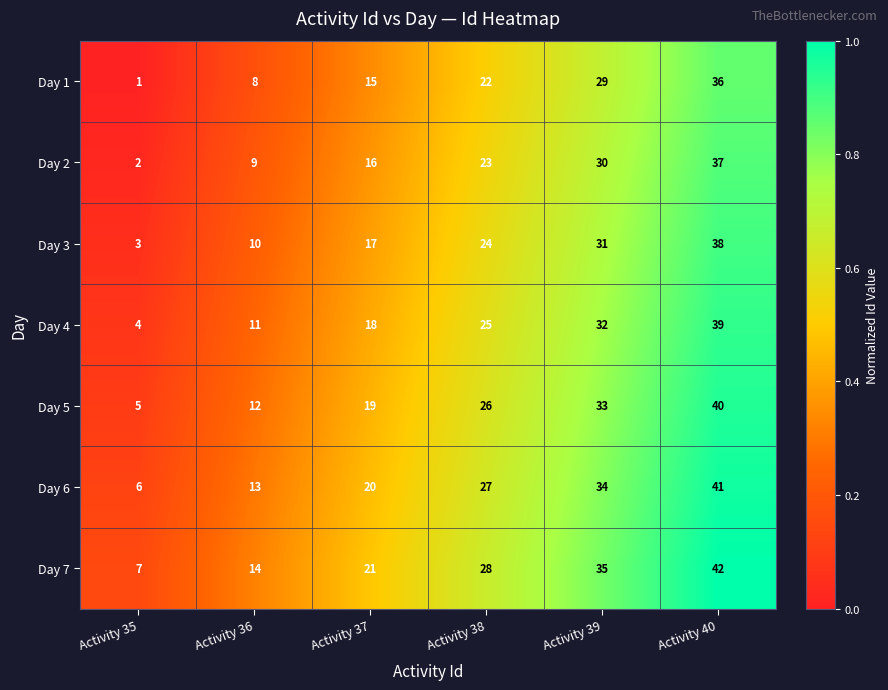

What is the difference between the highest and lowest values at Activity 38?

6